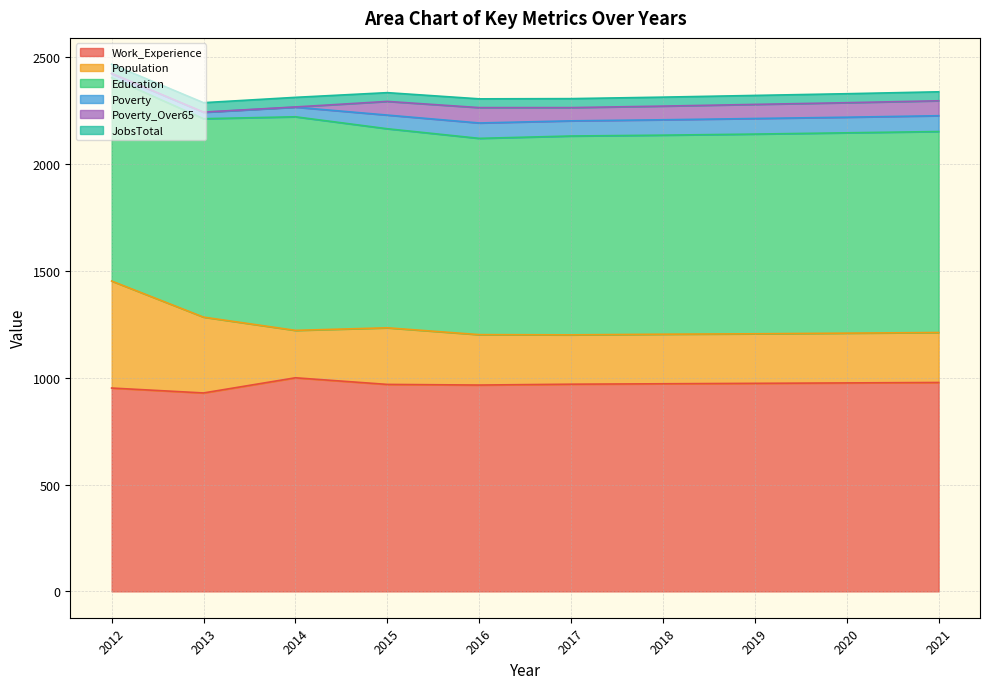

True or false: Work_Experience has more than 0 interior local peaks.

True